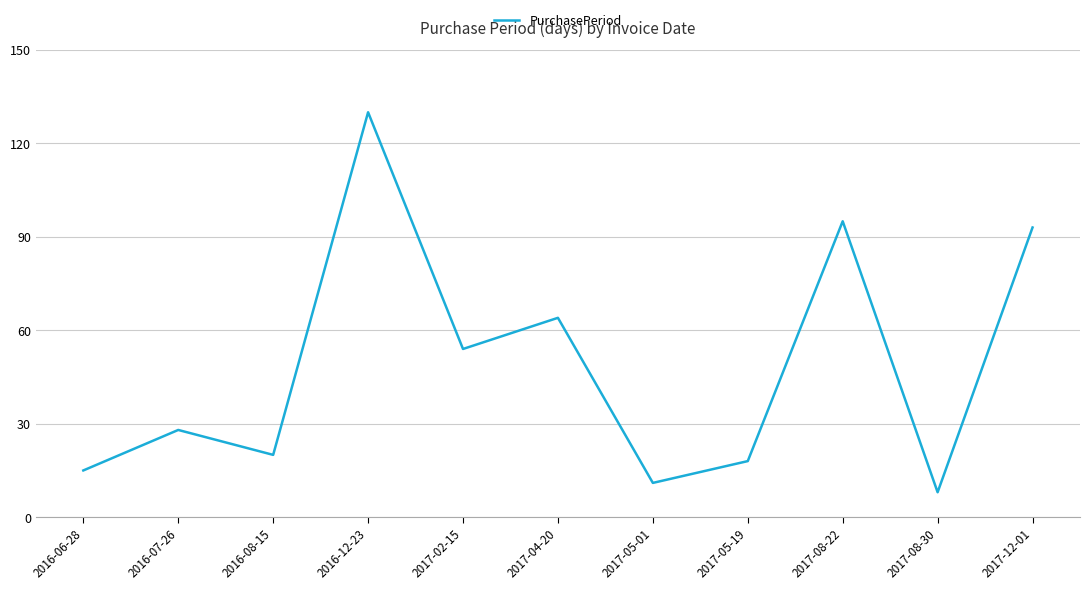

What is the sum of all values?

536